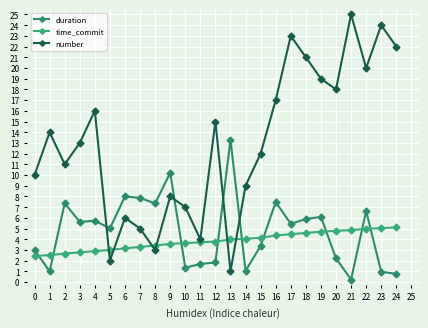

What is the minimum value for time_commit?

2.4